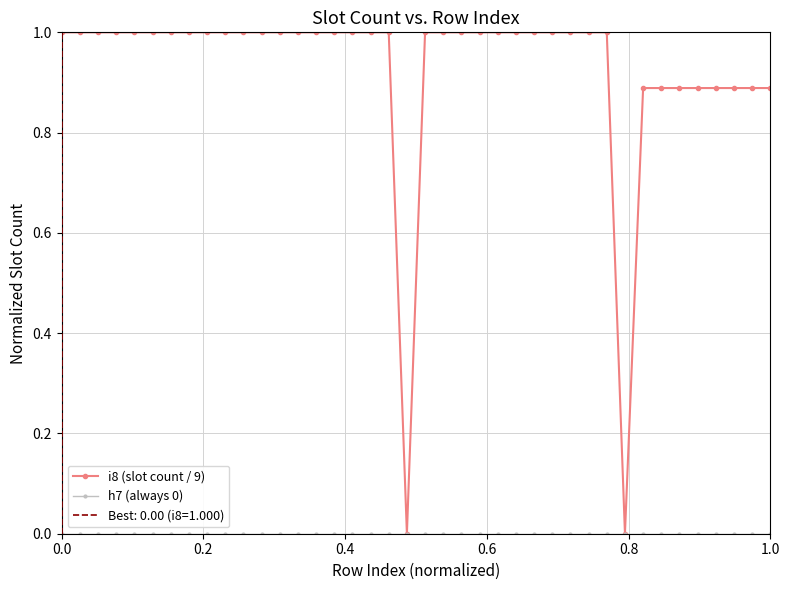

What is the greatest value displayed?

1.0